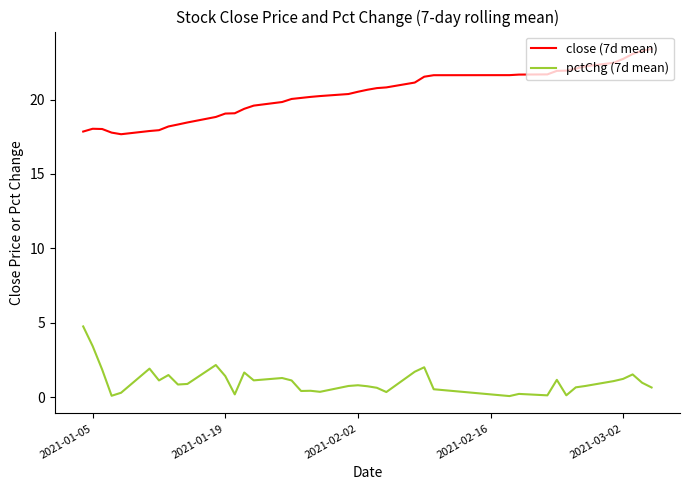

Rank the series by their maximum value, from lowest to highest.

pctChg (7d mean), close (7d mean)